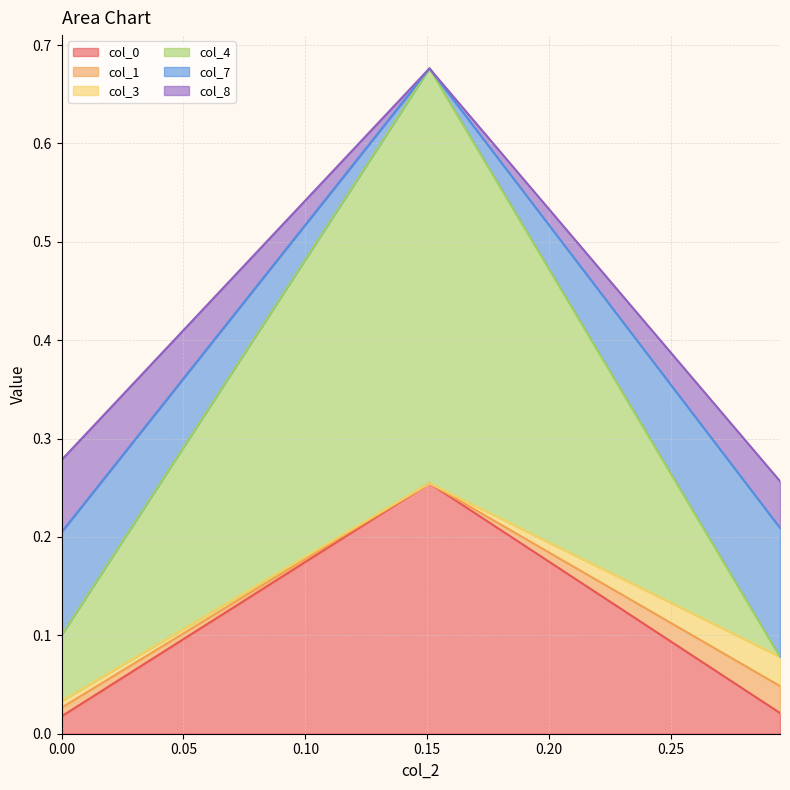

Which category has the highest value across all series?

0.150927